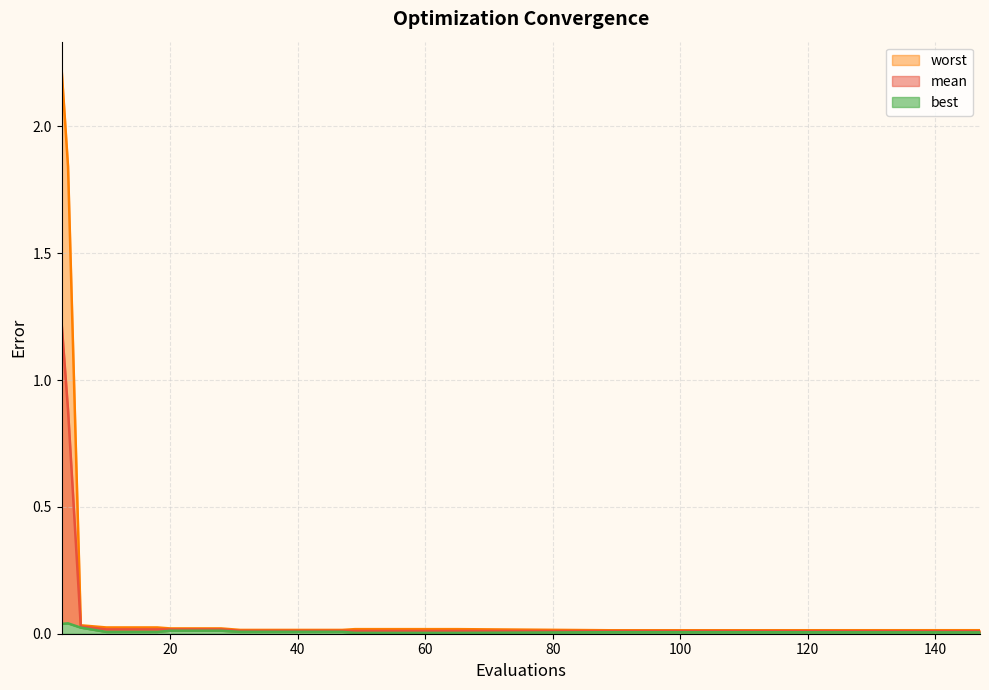

Rank the series by their average value, from highest to lowest.

worst, mean, best